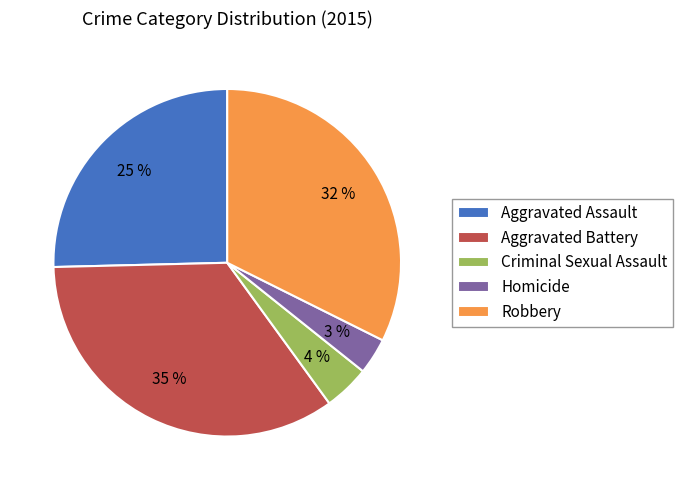

Is there a majority slice in this chart?

No